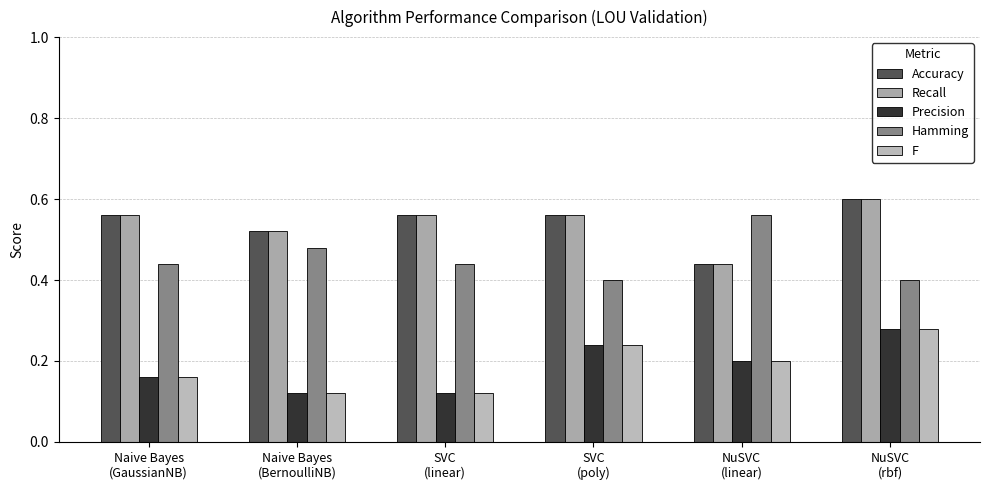

Which category has the lowest value across all series?

Naive Bayes
(BernoulliNB)